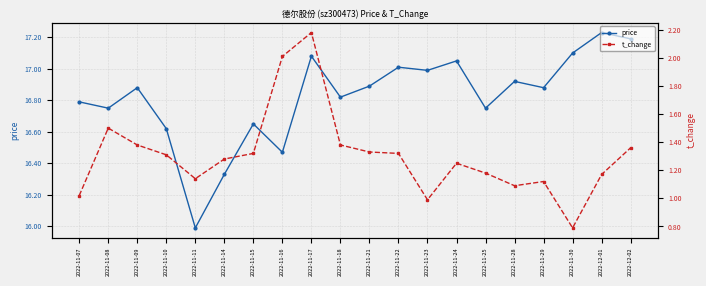

Reading right to left, transcribe all the data shown in this chart.

price: 2022-12-02=17.2	2022-12-01=17.2	2022-11-30=17.1	2022-11-29=16.9	2022-11-28=16.9	2022-11-25=16.8	2022-11-24=17.1	2022-11-23=17.0	2022-11-22=17.0	2022-11-21=16.9	2022-11-18=16.8	2022-11-17=17.1	2022-11-16=16.5	2022-11-15=16.6	2022-11-14=16.3	2022-11-11=16.0	2022-11-10=16.6	2022-11-09=16.9	2022-11-08=16.8	2022-11-07=16.8
t_change: 2022-12-02=1.4	2022-12-01=1.2	2022-11-30=0.8	2022-11-29=1.1	2022-11-28=1.1	2022-11-25=1.2	2022-11-24=1.2	2022-11-23=1.0	2022-11-22=1.3	2022-11-21=1.3	2022-11-18=1.4	2022-11-17=2.2	2022-11-16=2.0	2022-11-15=1.3	2022-11-14=1.3	2022-11-11=1.1	2022-11-10=1.3	2022-11-09=1.4	2022-11-08=1.5	2022-11-07=1.0